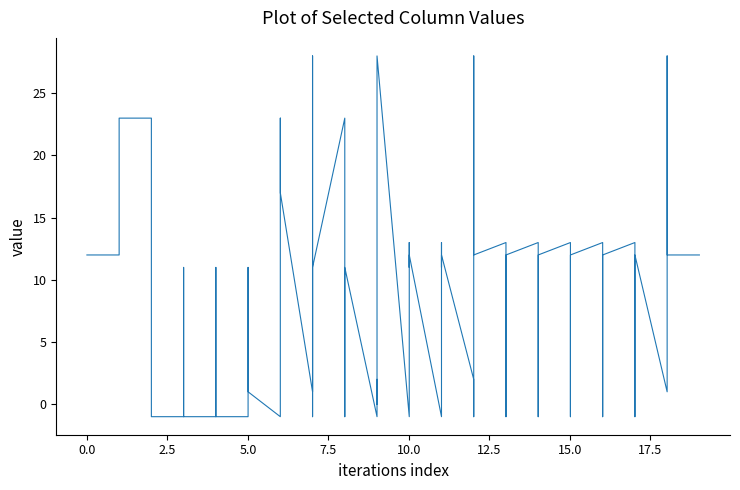

Rank the categories by col_38 value from lowest to highest.

2, 3, 4, 7, 8, 9, 5, 10, 11, 0, 13, 14, 15, 16, 17, 18, 19, 6, 1, 12